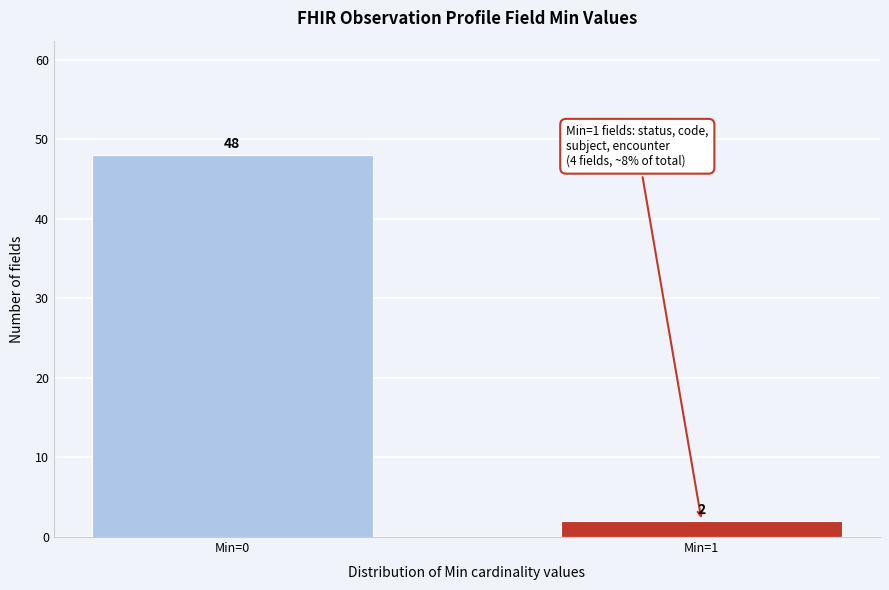

Reading left to right, list all the values displayed in this chart.

Min=0=48	Min=1=2